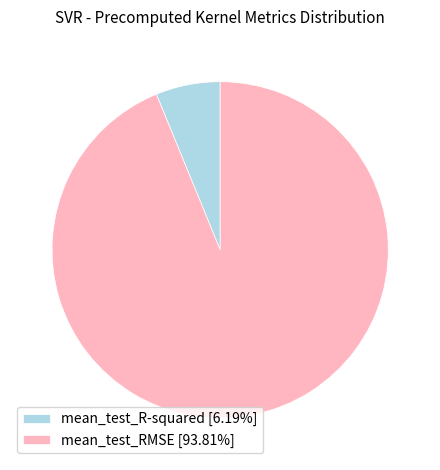

Is there a majority slice in this chart?

Yes